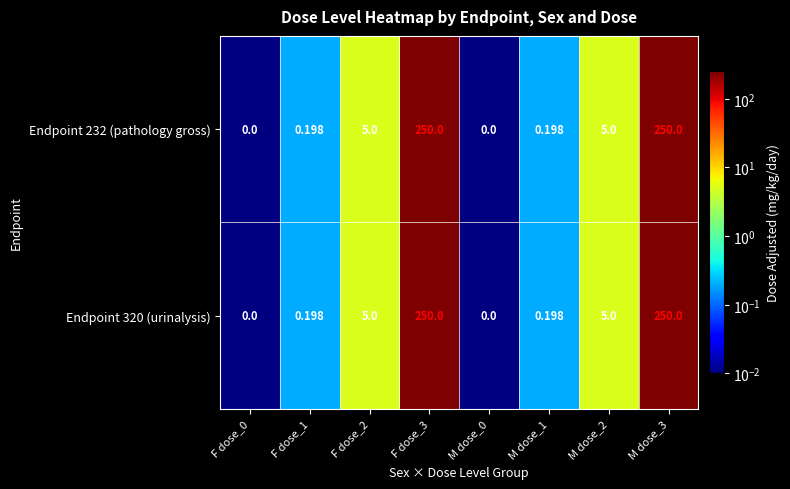

Is the value of Endpoint 320 (urinalysis) at M dose_3 greater than the value of Endpoint 232 (pathology gross) at M dose_0?

Yes